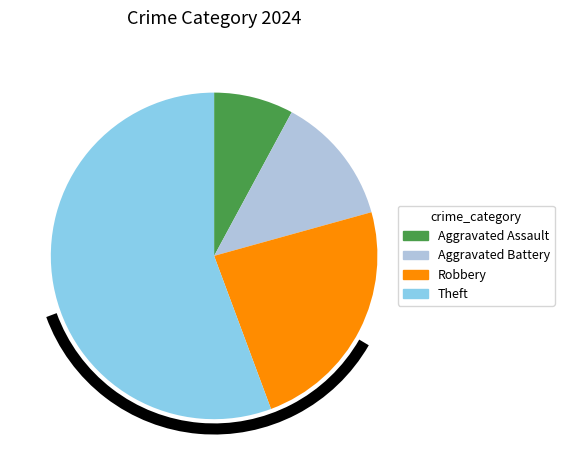

How many segments does this pie chart have?

4